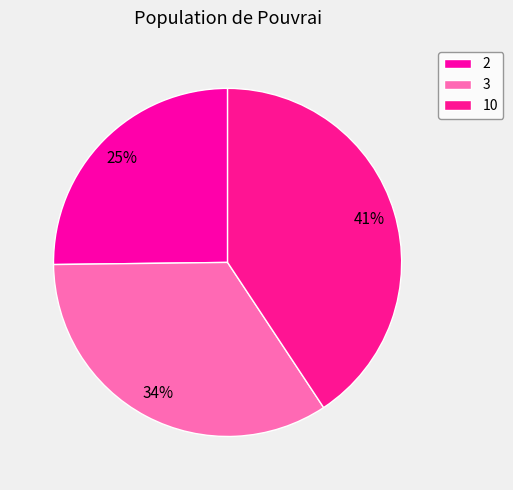

How many segments does this pie chart have?

3